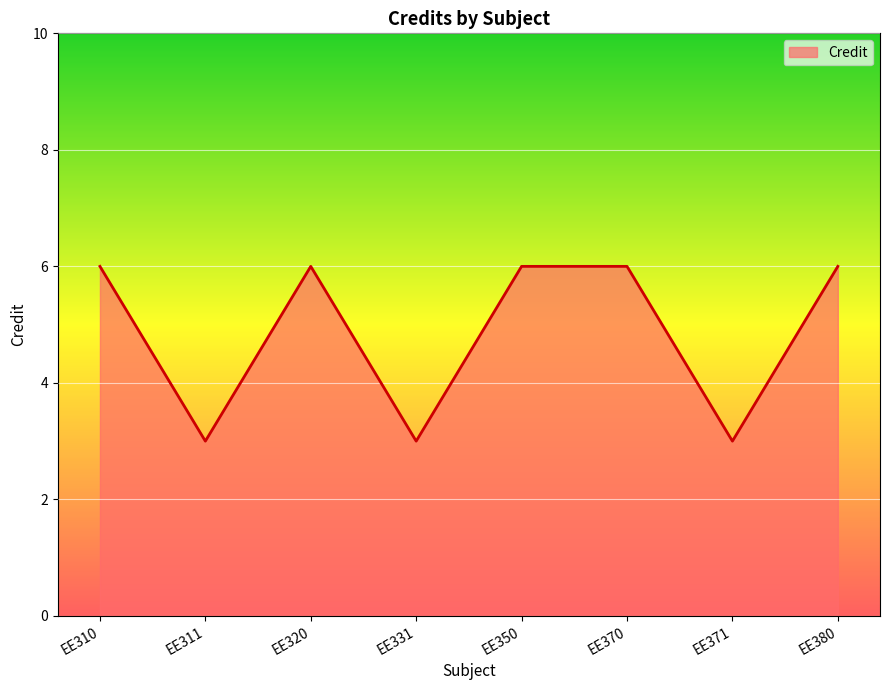

True or false: the data shows 6 at EE370.

True